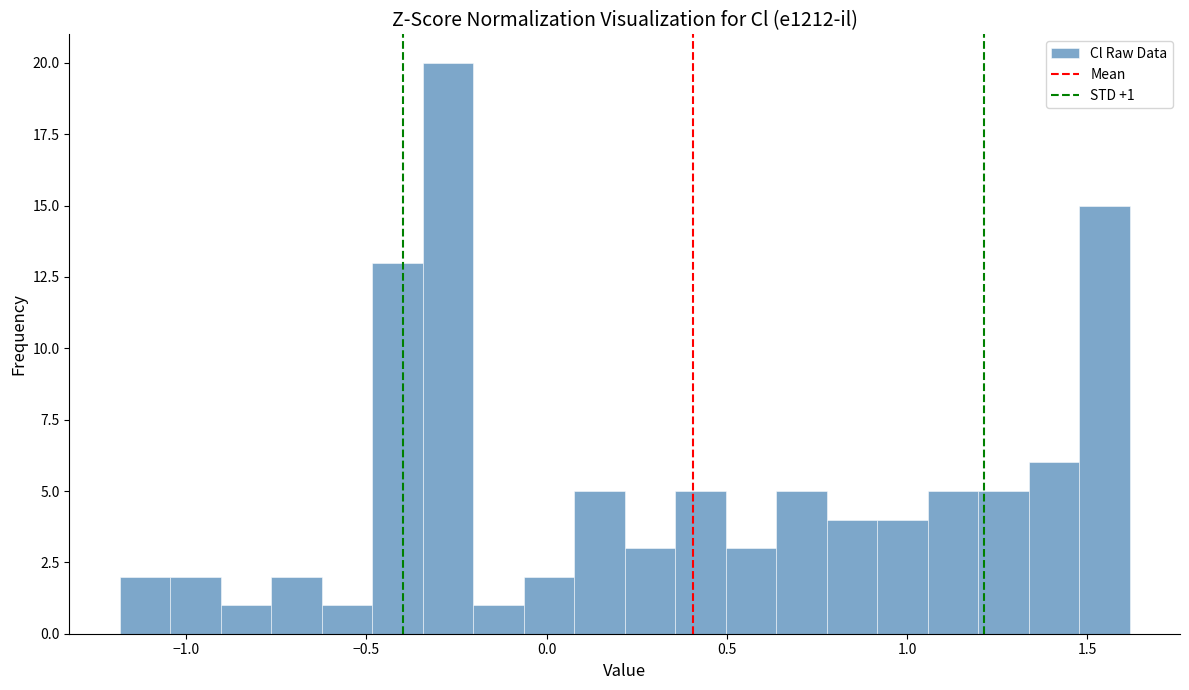

Around what value on the x-axis is the tallest bar? Give the approximate position of its centre, as read against the axis.

-0.25